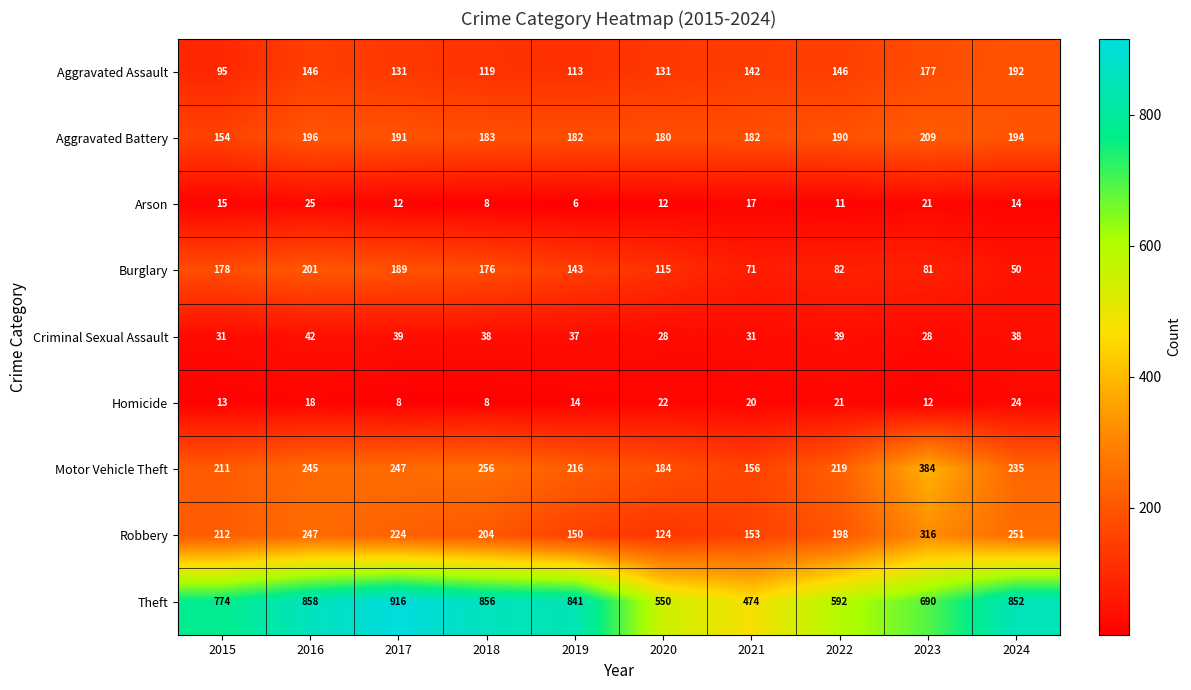

The Homicide series shows 12 at 2023. True or false?

True